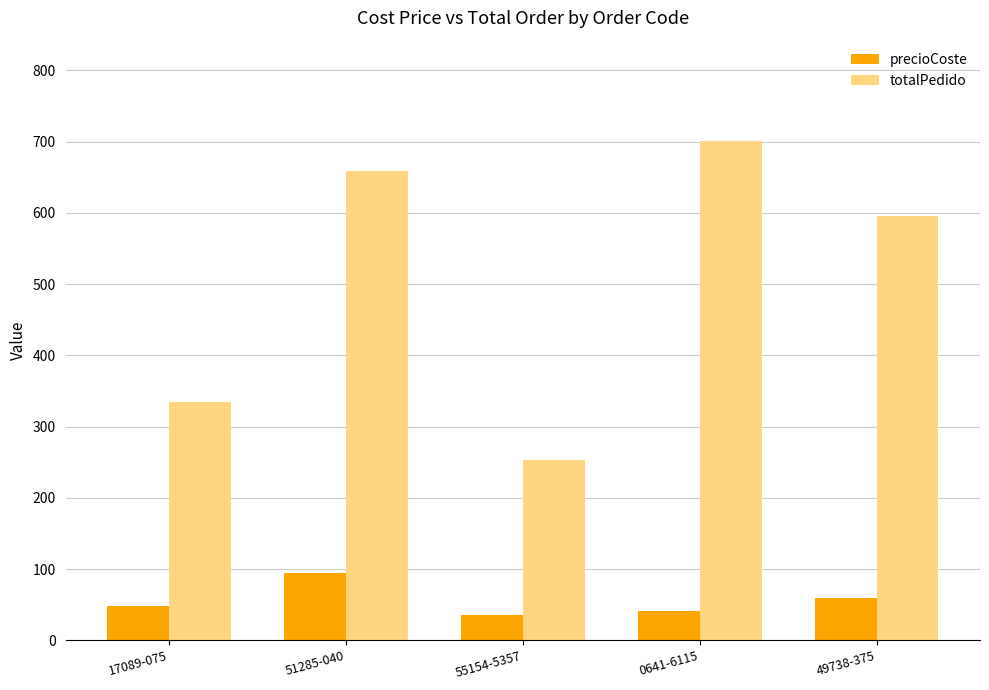

What is the approximate value of precioCoste at 17089-075?

47.9